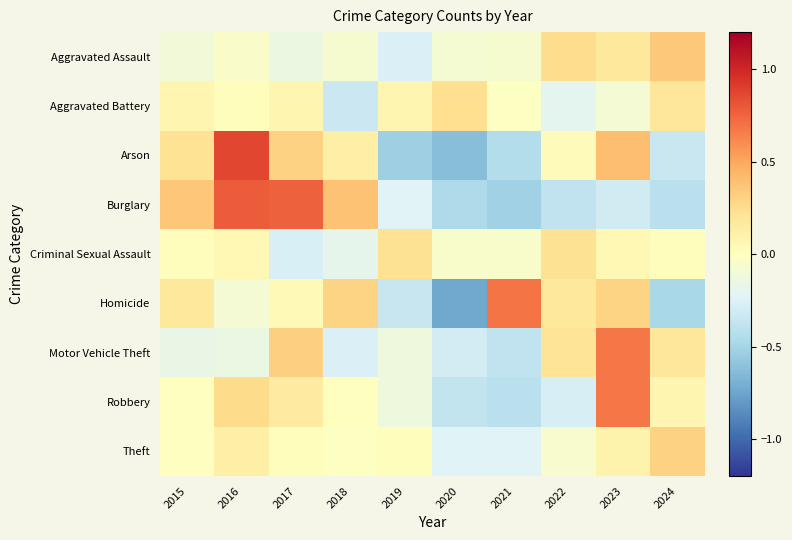

At how many categories does at least one series exceed 0?

10